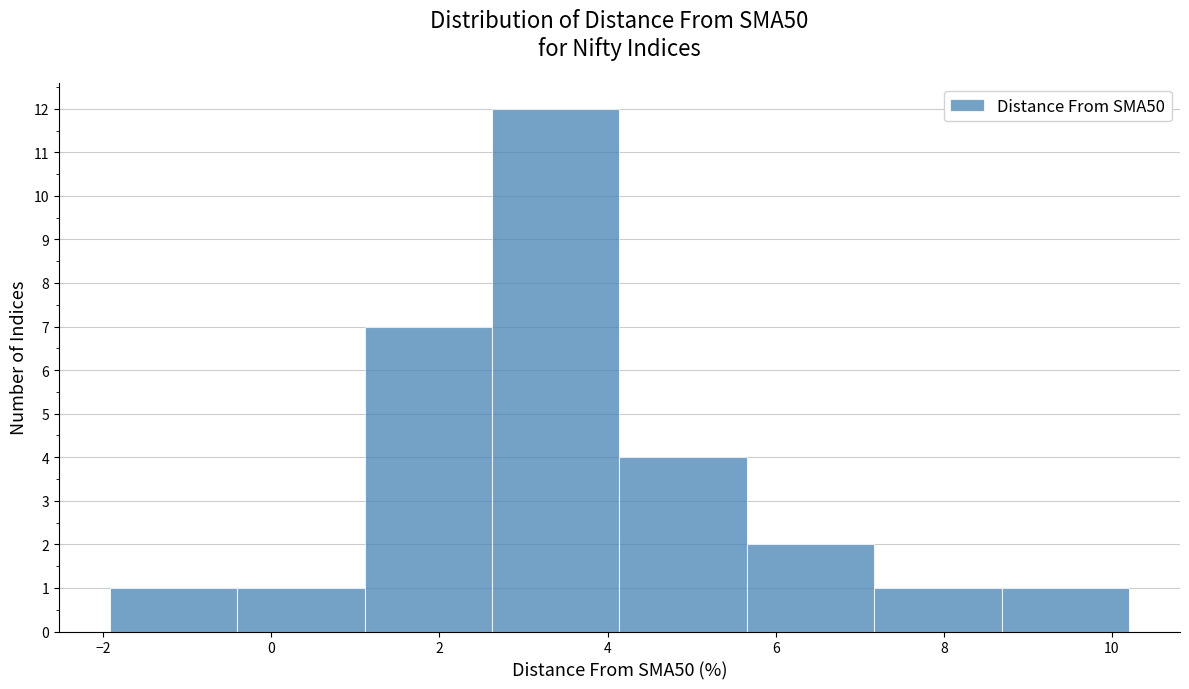

Reading left to right, transcribe this chart: for each bar, give the range it covers on the x-axis and its height. Neither the bar edges nor the heights are printed on the chart, so give them approximately, as read against the axes.

-2.0 to -0.4: 1
-0.4 to 1.2: 1
1.2 to 2.6: 7
2.6 to 4.2: 12
4.2 to 5.6: 4
5.6 to 7.2: 2
7.2 to 8.6: 1
8.6 to 10.2: 1